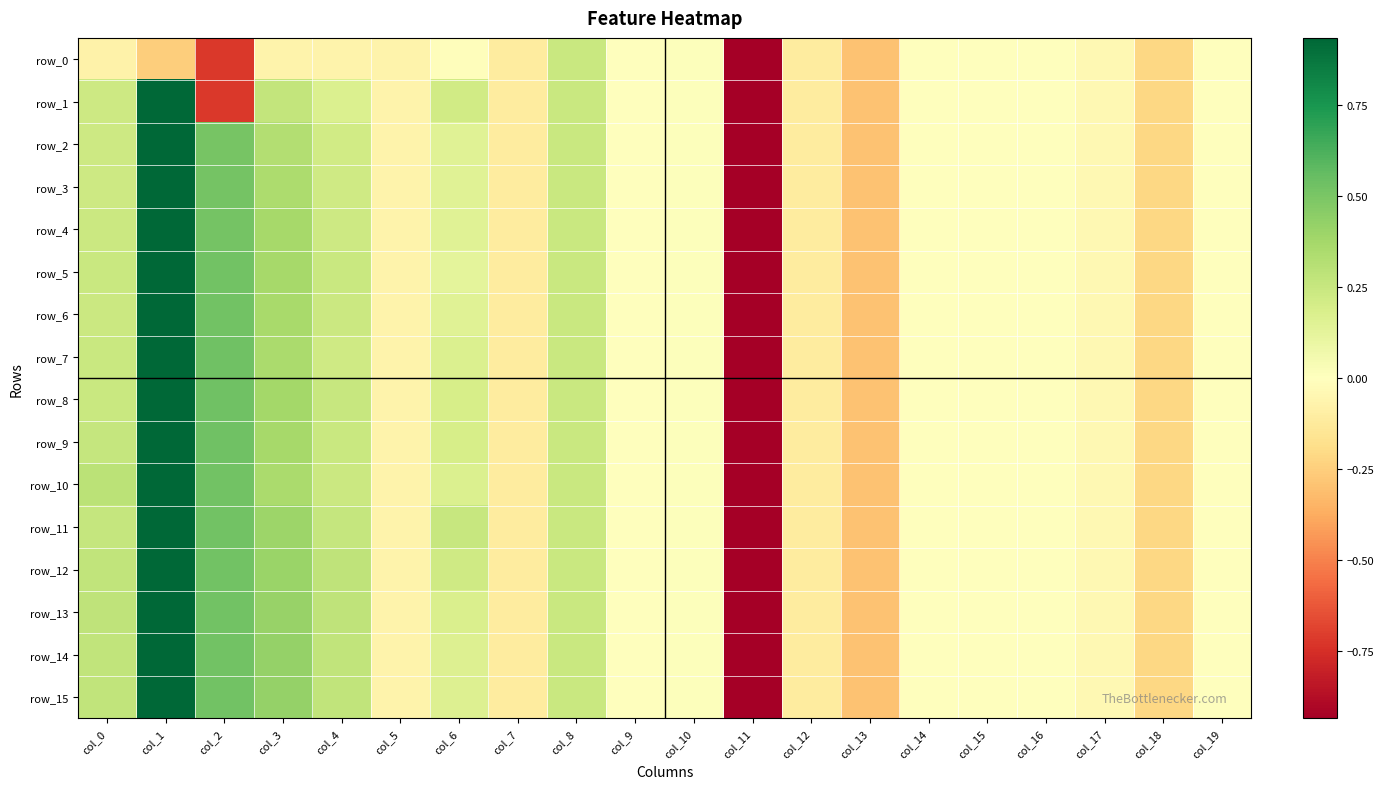

What is the minimum value for row_8?

-5.1